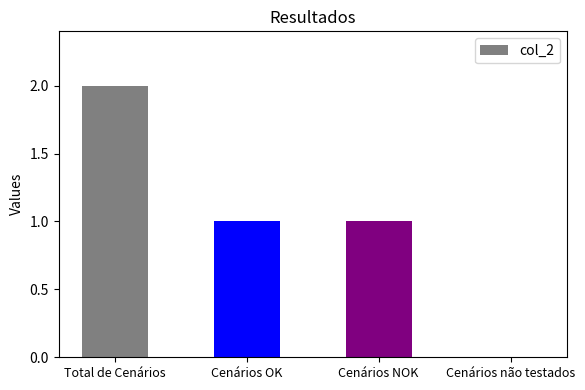

True or false: the data shows -1 at Cenários não testados.

False